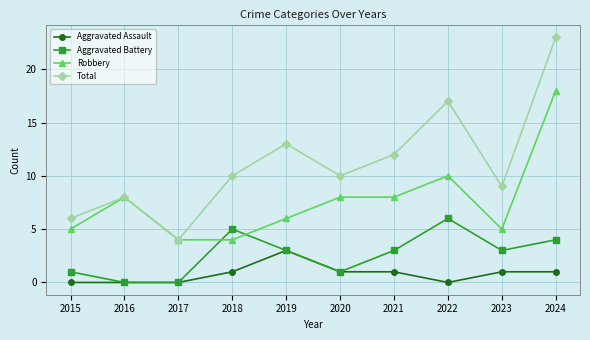

What is the difference between the highest and lowest values at 2020?

9